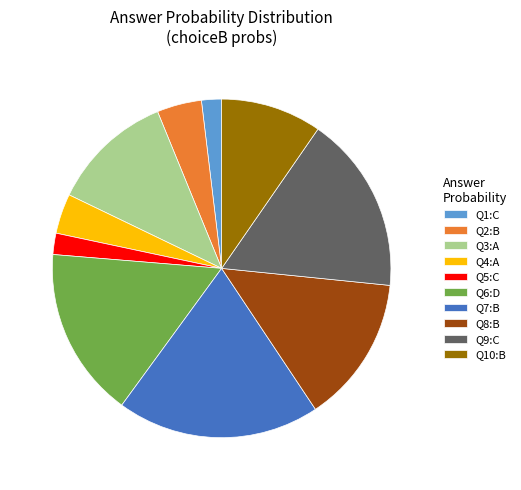

Is it true that Q4:A is 4% of the pie?

True